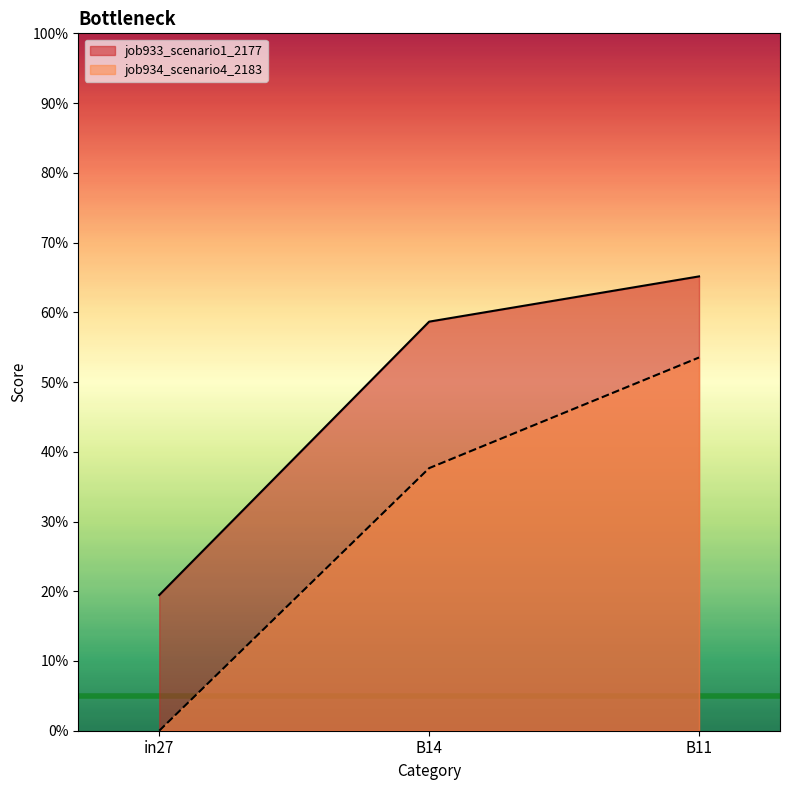

Is the value of job933_scenario1_2177 at B11 greater than the value of job934_scenario4_2183 at B11?

Yes